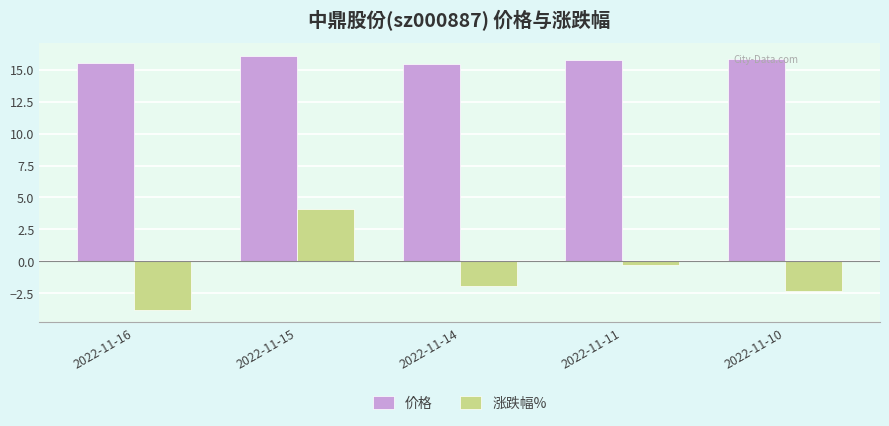

What is the minimum value shown in the chart?

-3.8